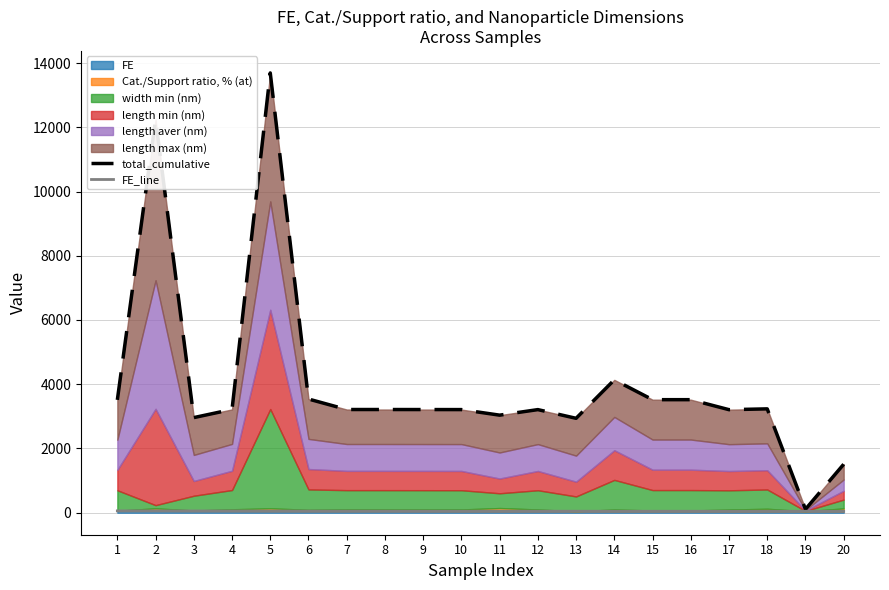

What is the approximate value of FE_line at 7?

50.5